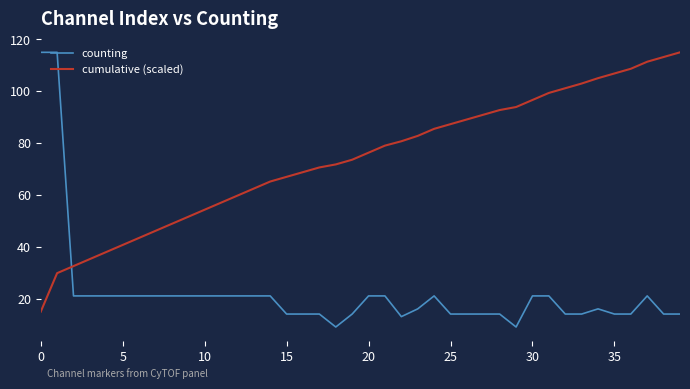

Which series has the largest range (max minus min)?

counting